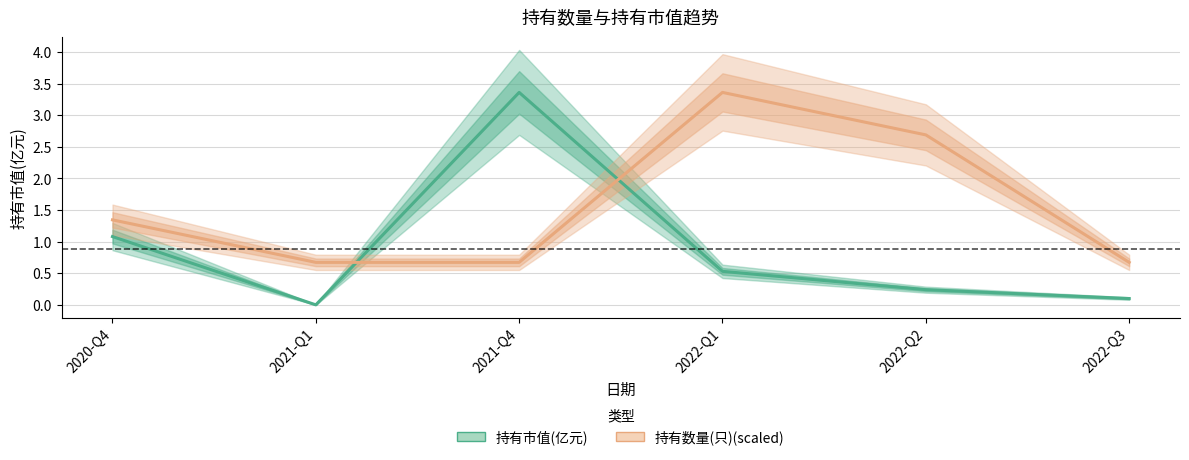

What is the label of the 5th point from the right?

2021-Q1